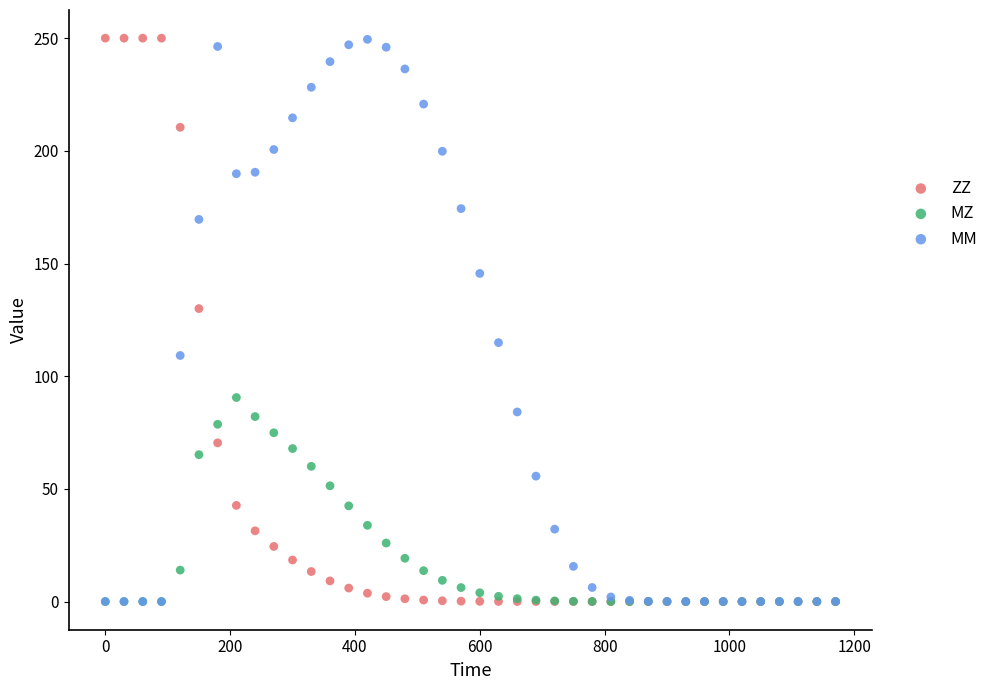

In the ZZ series, what Y value is closest to 125?

130.0